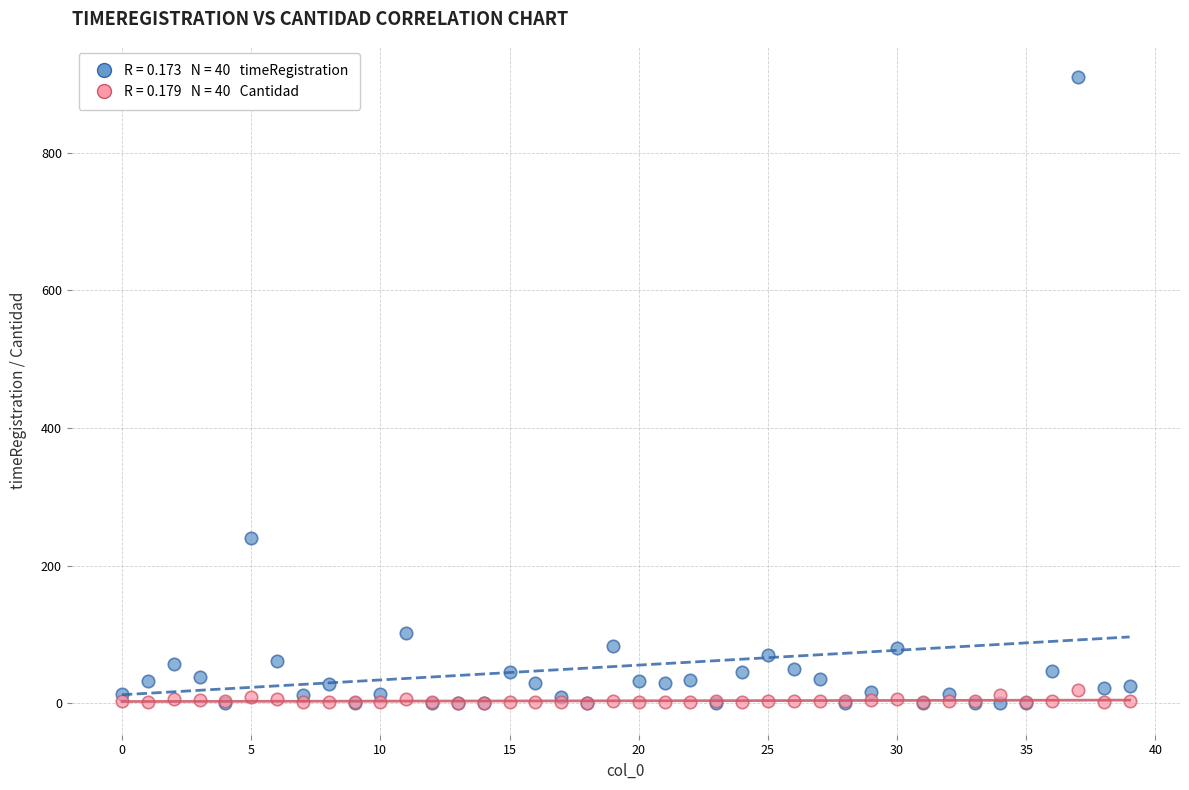

Across all series, what Y value is closest to 455?

241